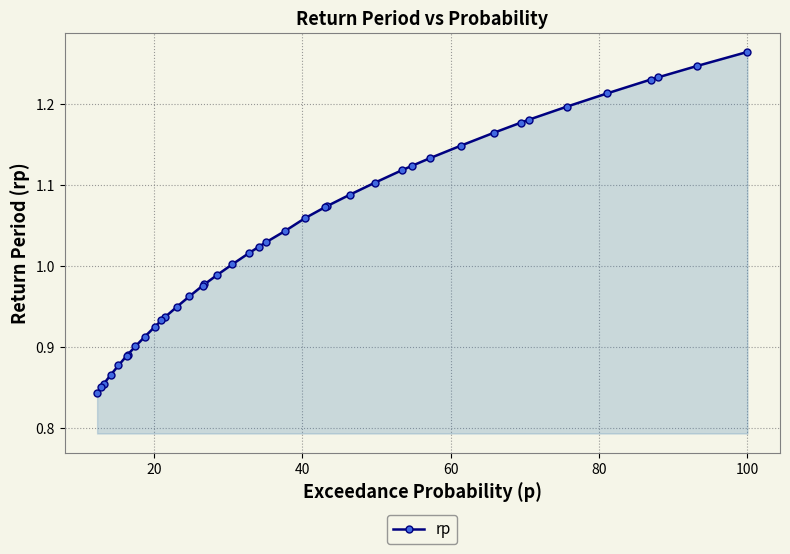

What is the difference between the second highest and minimum values?

0.4